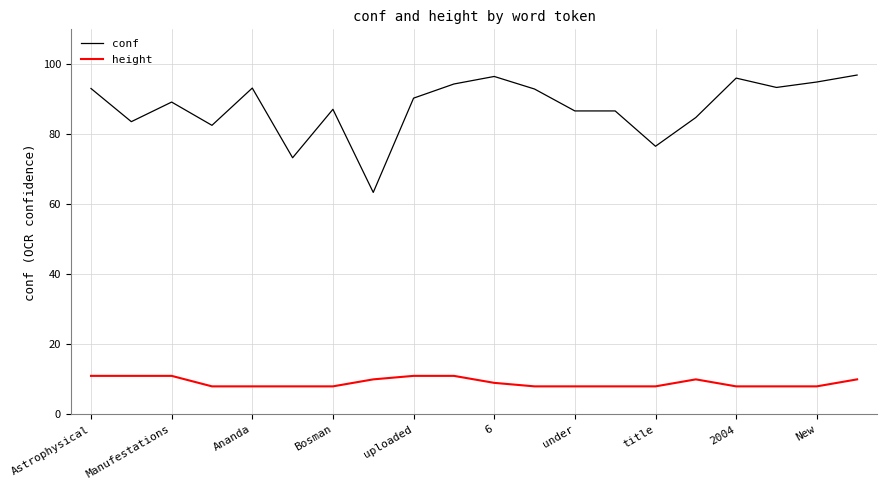

Which series has the largest range (max minus min)?

conf